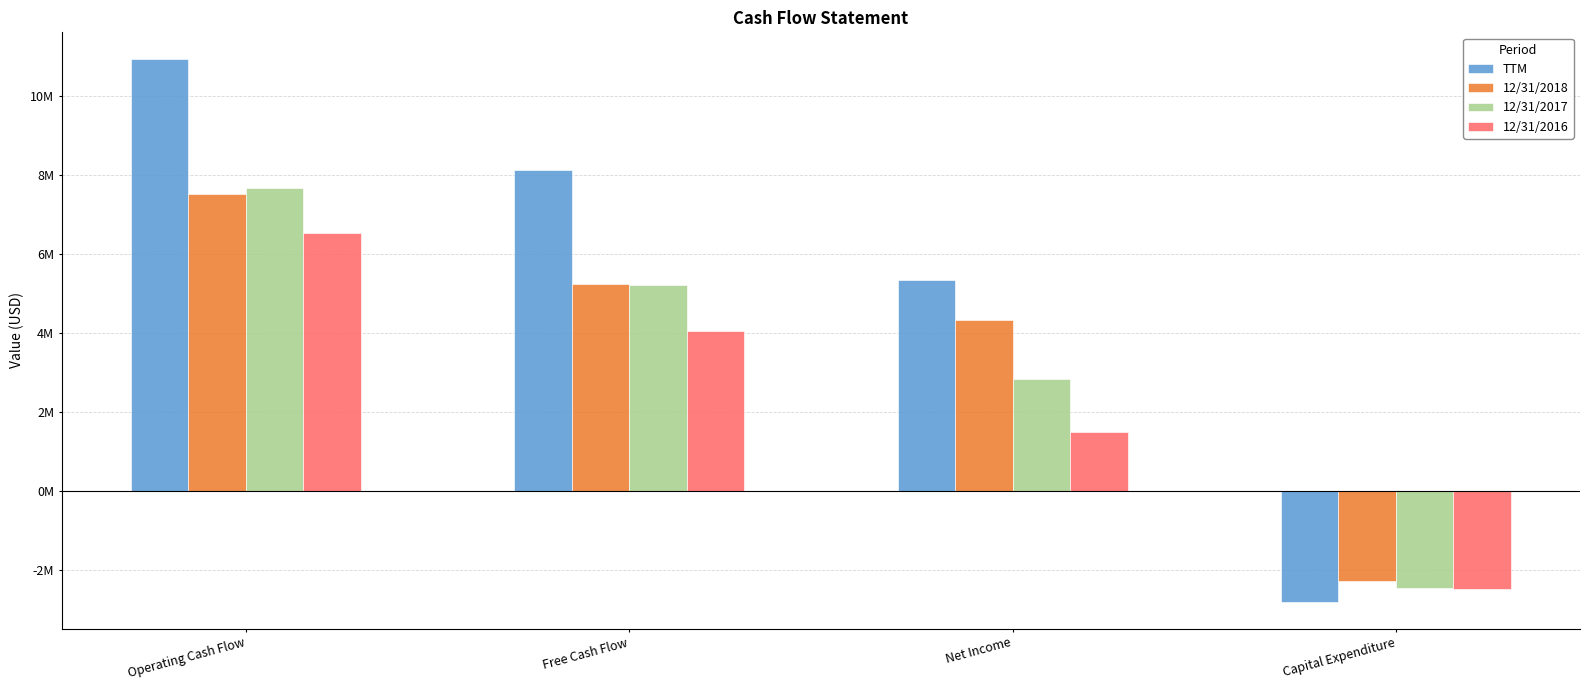

List the series in order of their peak value, lowest first.

12/31/2016, 12/31/2018, 12/31/2017, TTM